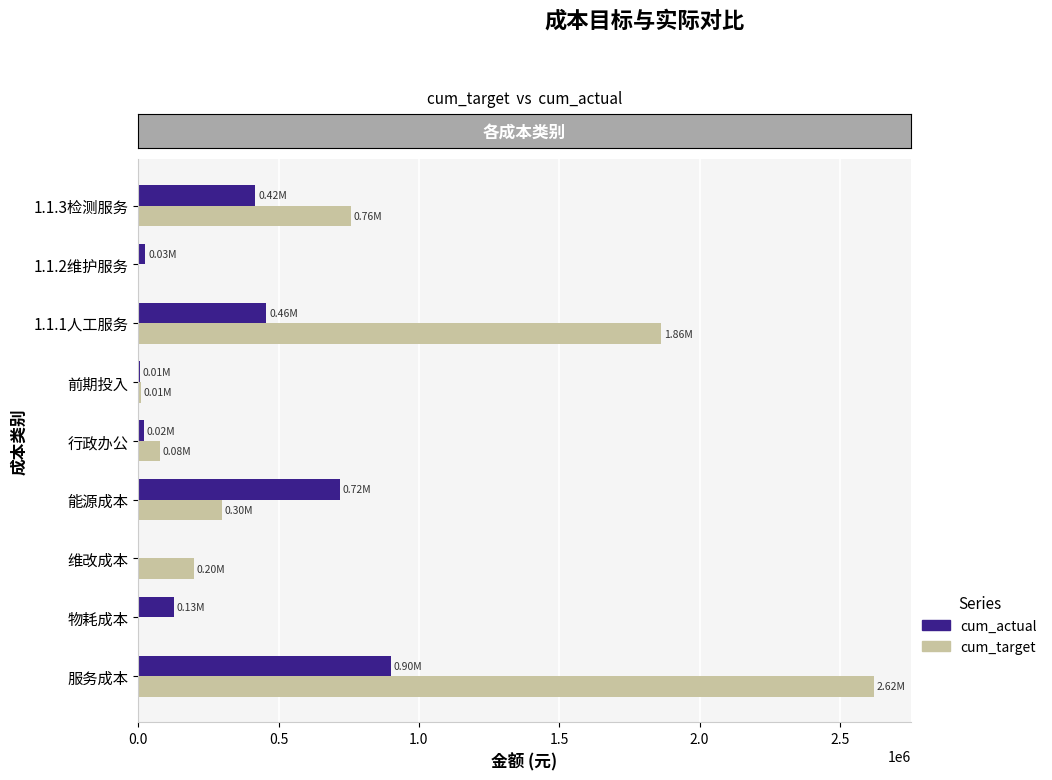

At which category is the sum across all series the highest?

服务成本